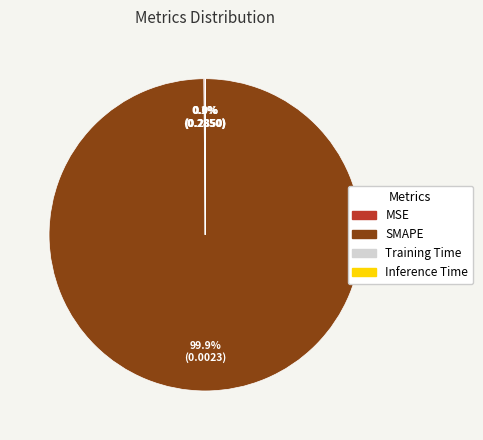

Does any single category account for the majority?

Yes